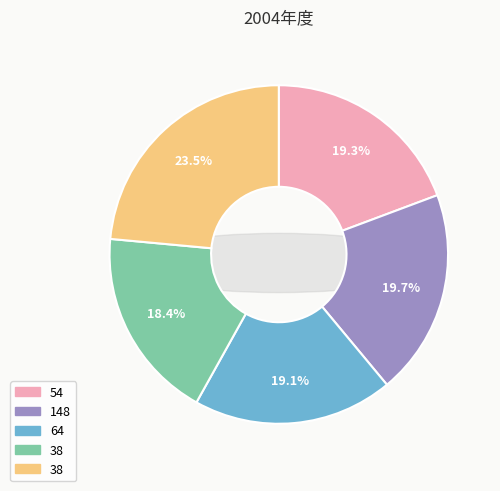

Count the number of slices in the pie.

5